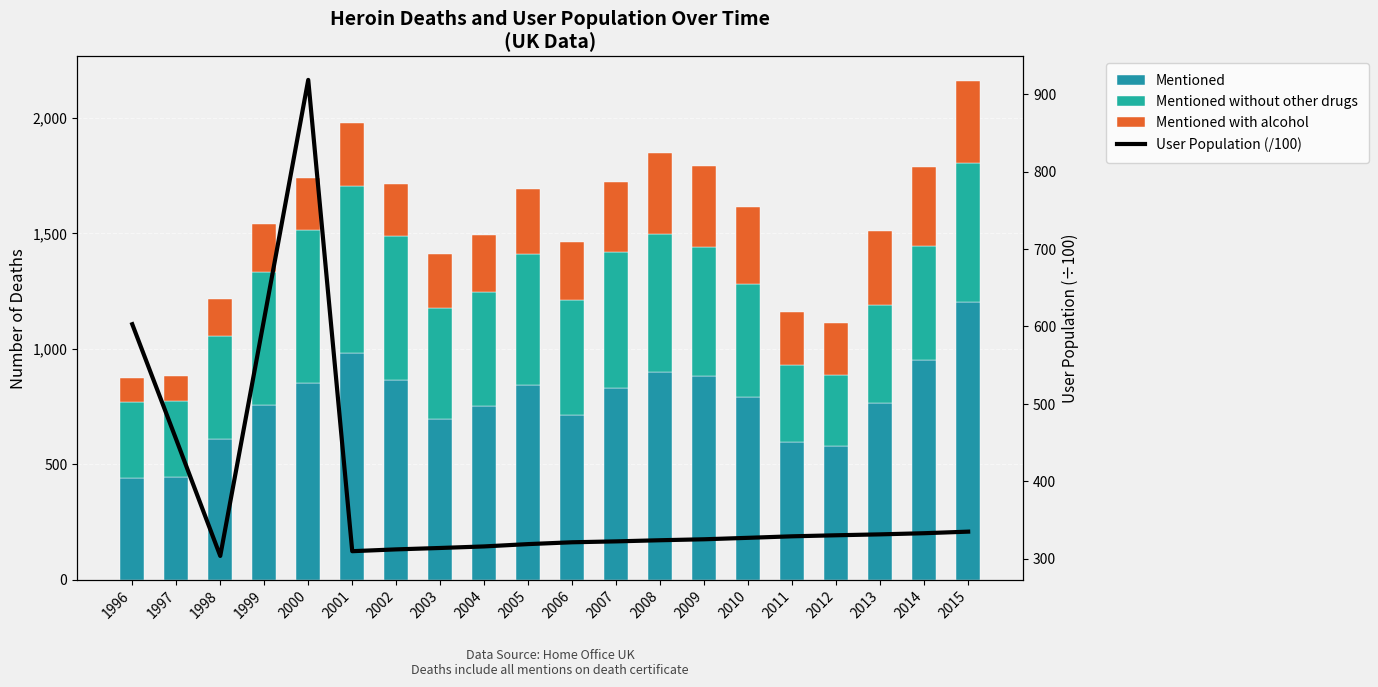

Count the number of data series in this chart.

4